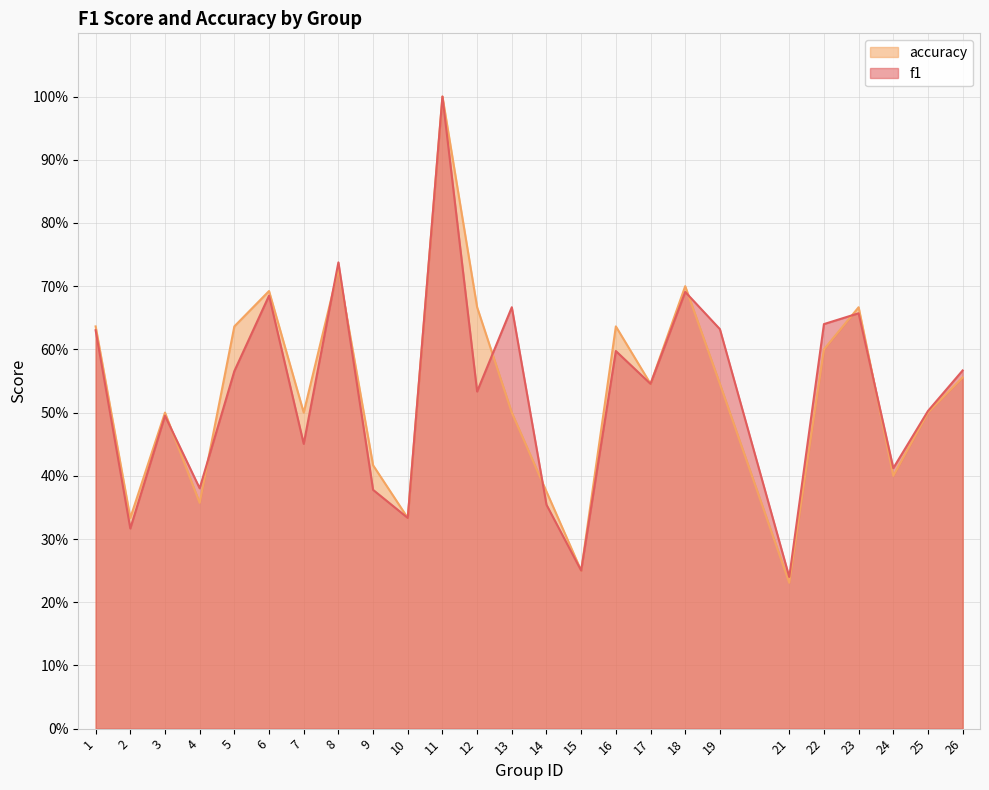

At 3, list the series in order from smallest to largest.

f1, accuracy